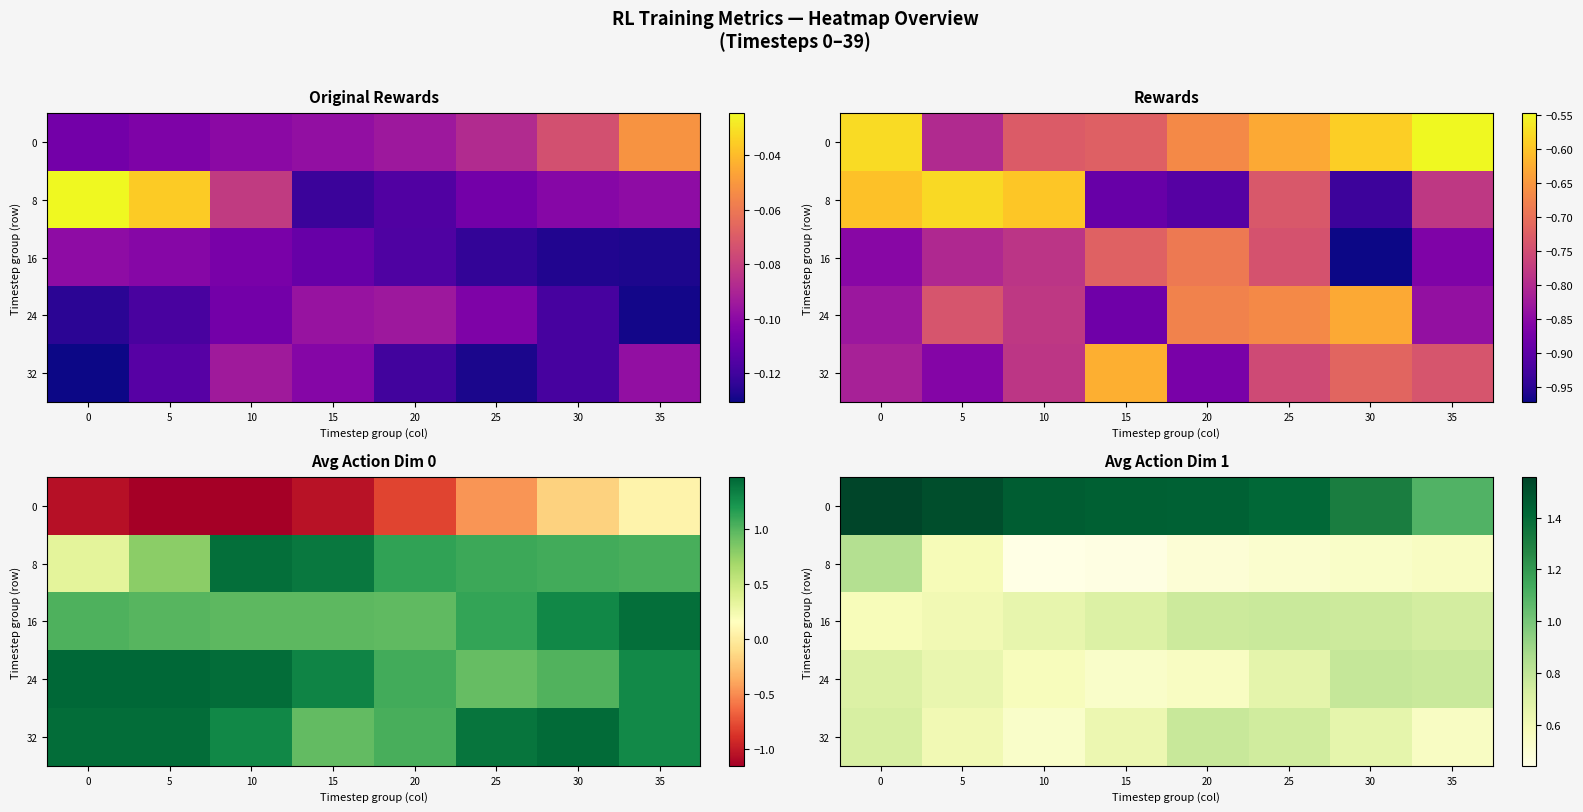

The 24 series shows 0.3 at 30. True or false?

False